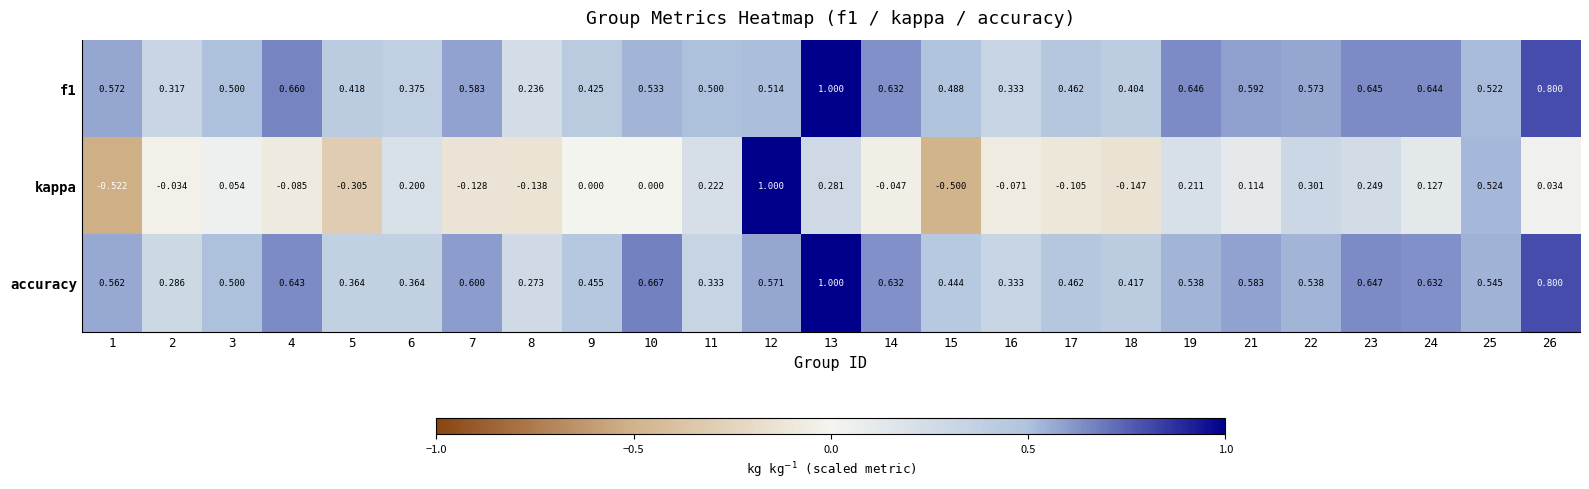

At which category is the sum across all series the highest?

13